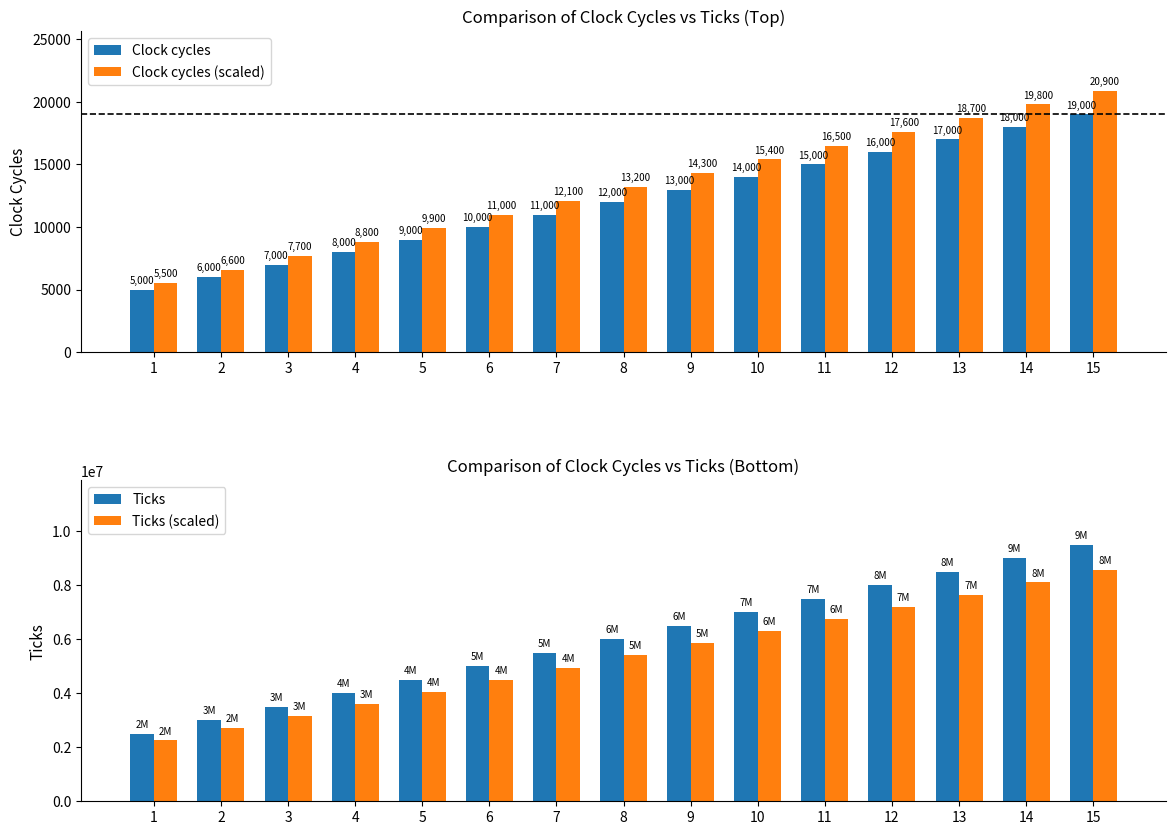

Rank the categories by Ticks value from highest to lowest.

15, 14, 13, 12, 11, 10, 9, 8, 7, 6, 5, 4, 3, 2, 1